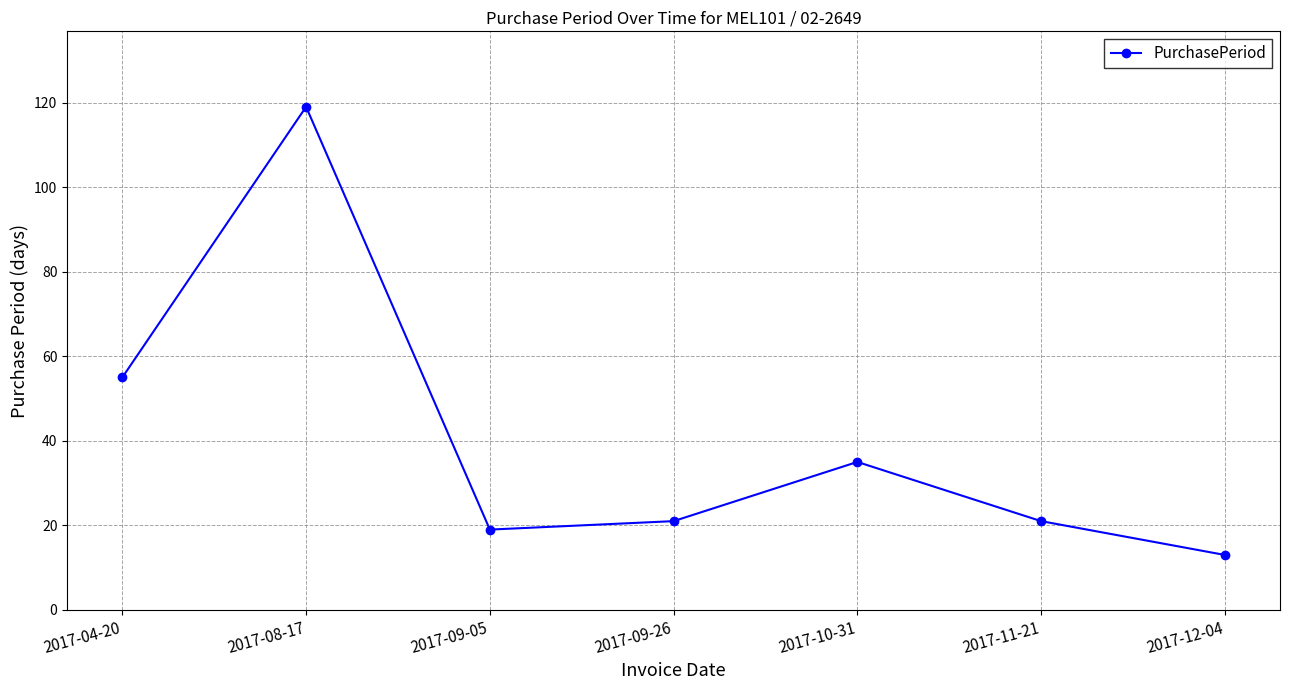

Reading right to left, what are all the values shown in this chart?

13	21	35	21	19	119	55